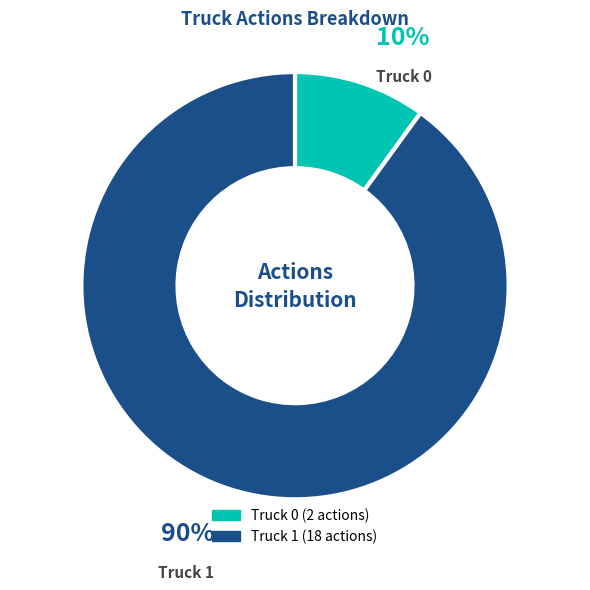

Do Truck 0 and Truck 1 together represent more than half of the pie?

Yes